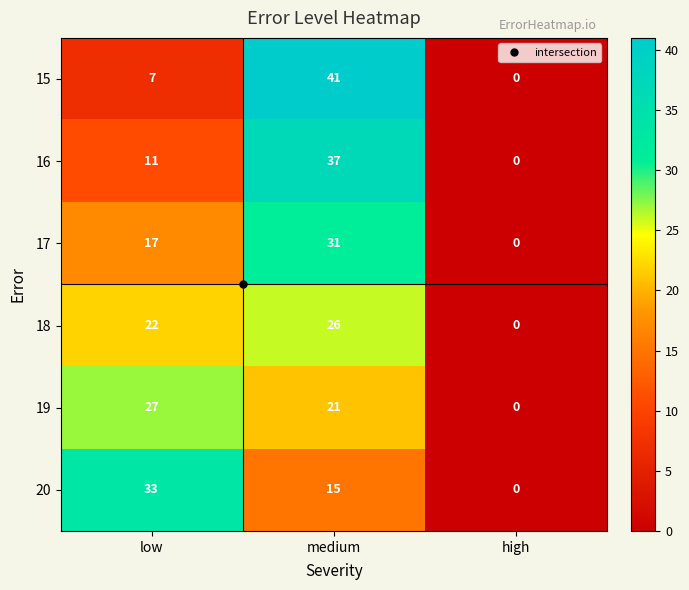

Is it true that 17 equals 6 at low?

False